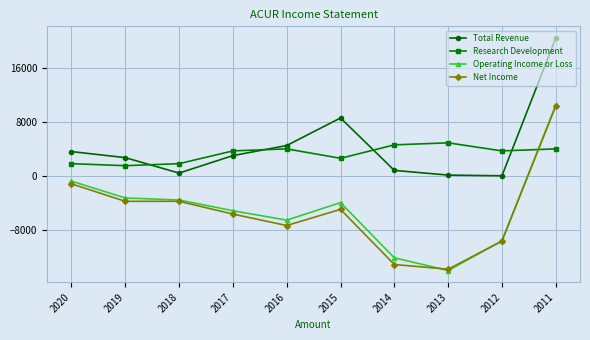

What is the value of the Research Development point at the 2nd from the left?

1500